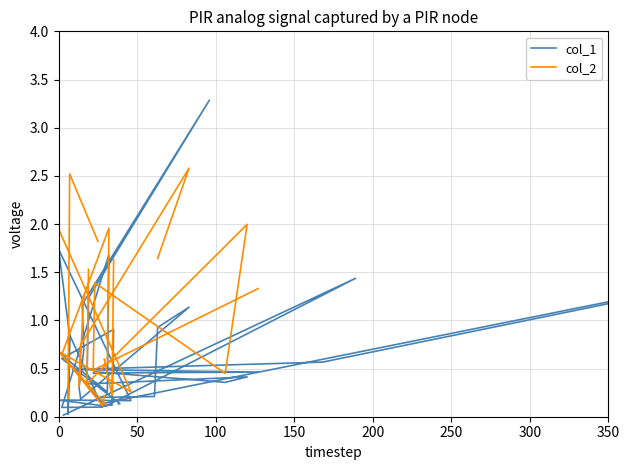

What is the highest value of the col_1 series?

3.3